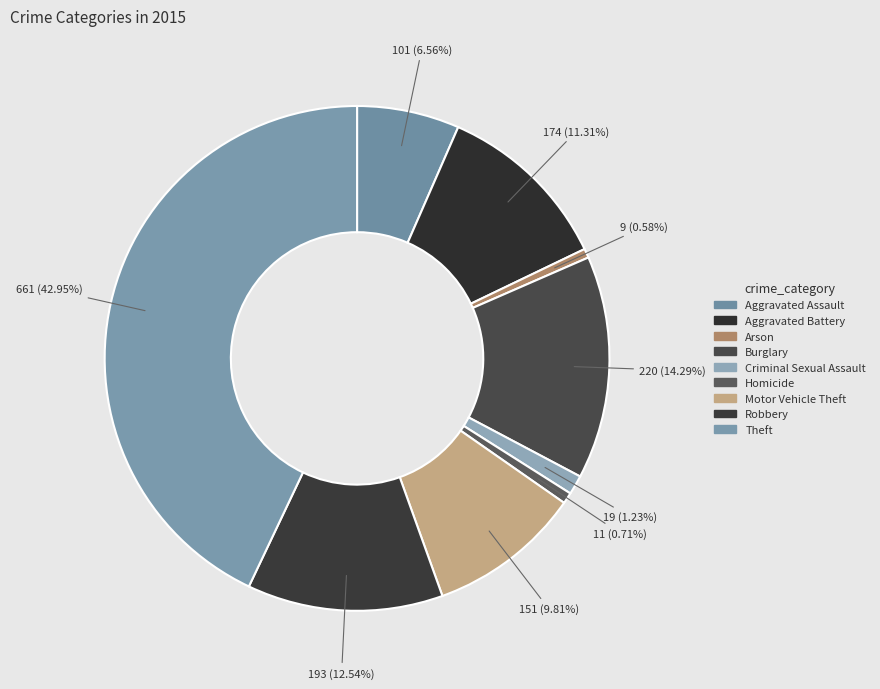

What percentage do Homicide and Theft together represent?

43.7%